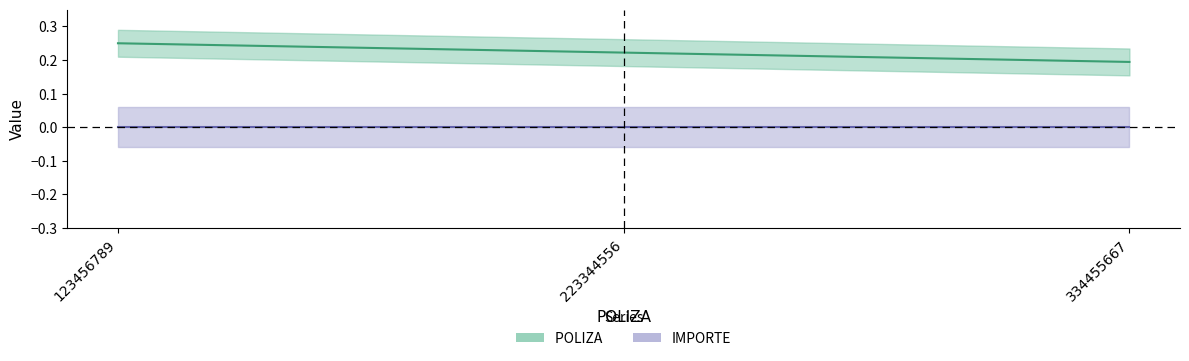

Which series has the widest spread of values?

POLIZA 